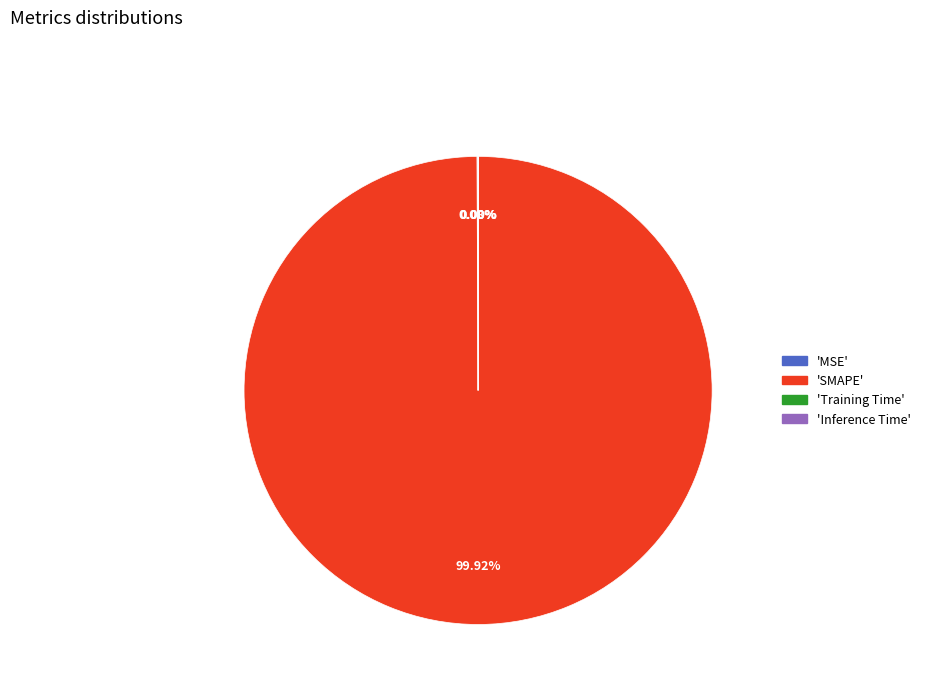

Is there any slice that represents more than half of the pie?

Yes